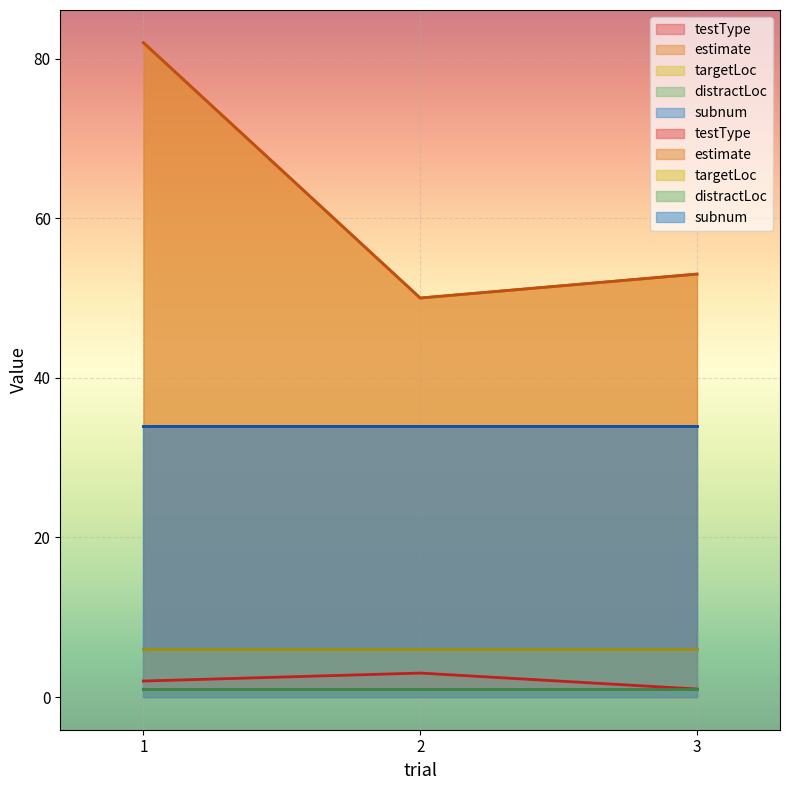

What are all the series names shown in the legend?

testType, estimate, targetLoc, distractLoc, subnum